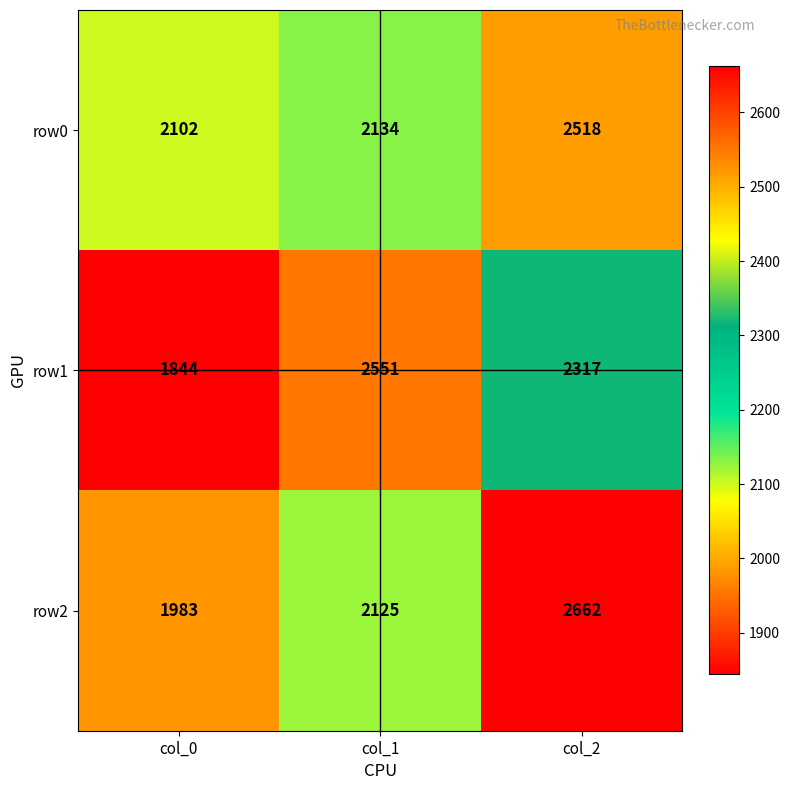

Reading left to right, transcribe all the data shown in this chart.

row0: col_0=2102	col_1=2134	col_2=2518
row1: col_0=1844	col_1=2551	col_2=2317
row2: col_0=1983	col_1=2125	col_2=2662